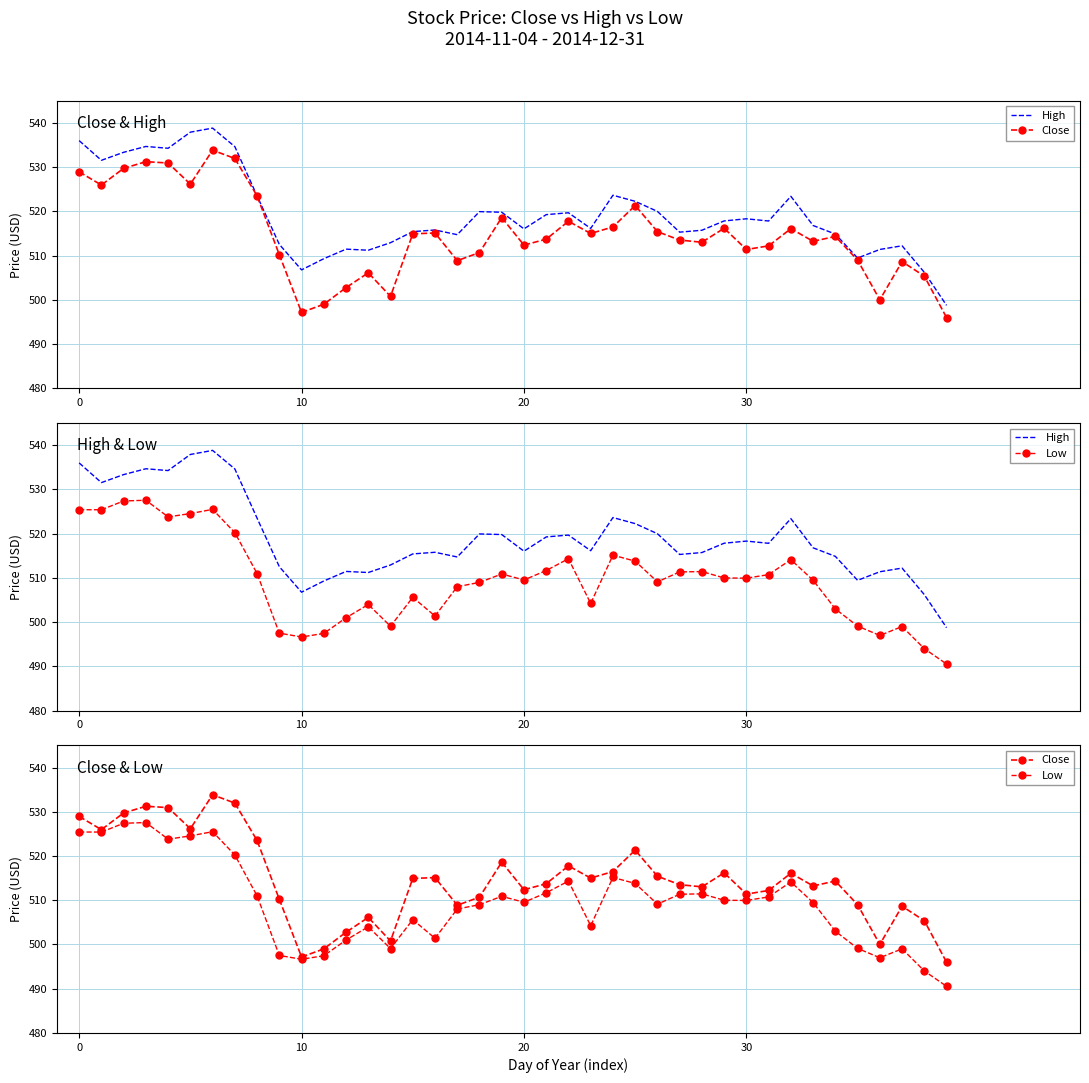

Where is Low nearest to the value 509?

18